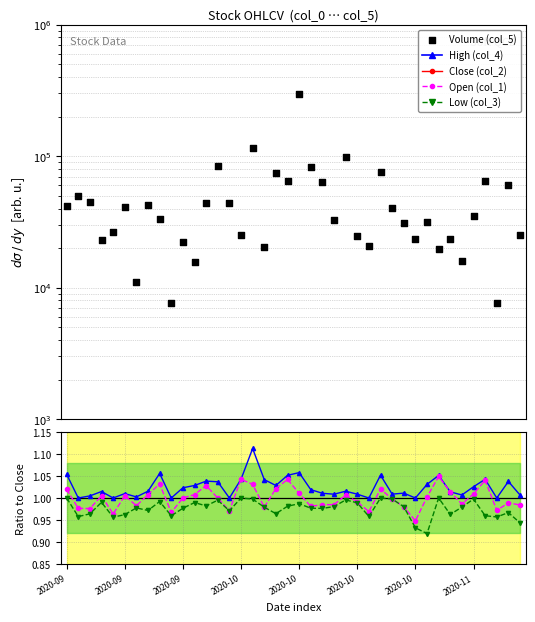

Which series contains the highest Y value?

Volume (col_5)